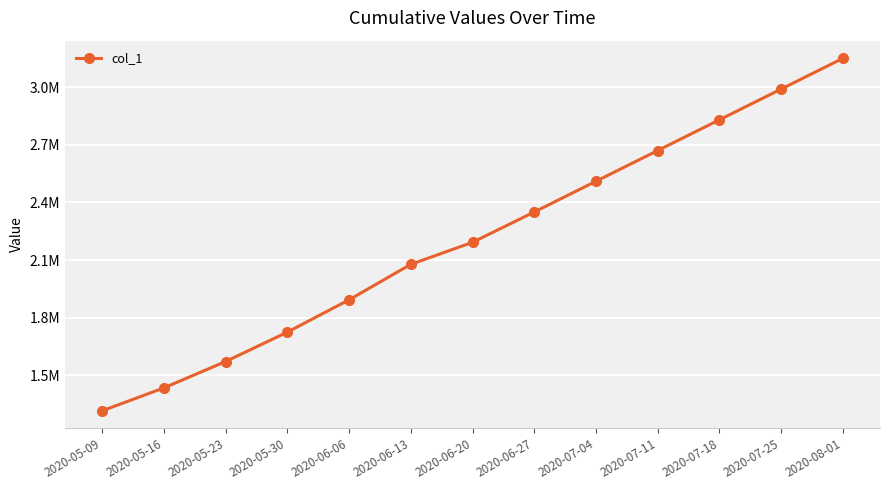

The chart shows a value of 4388499.4 at 2020-07-04. True or false?

False